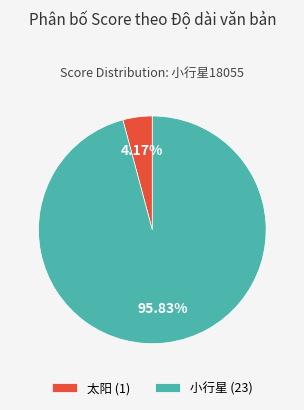

Does 小行星 represent more than half of the total?

Yes